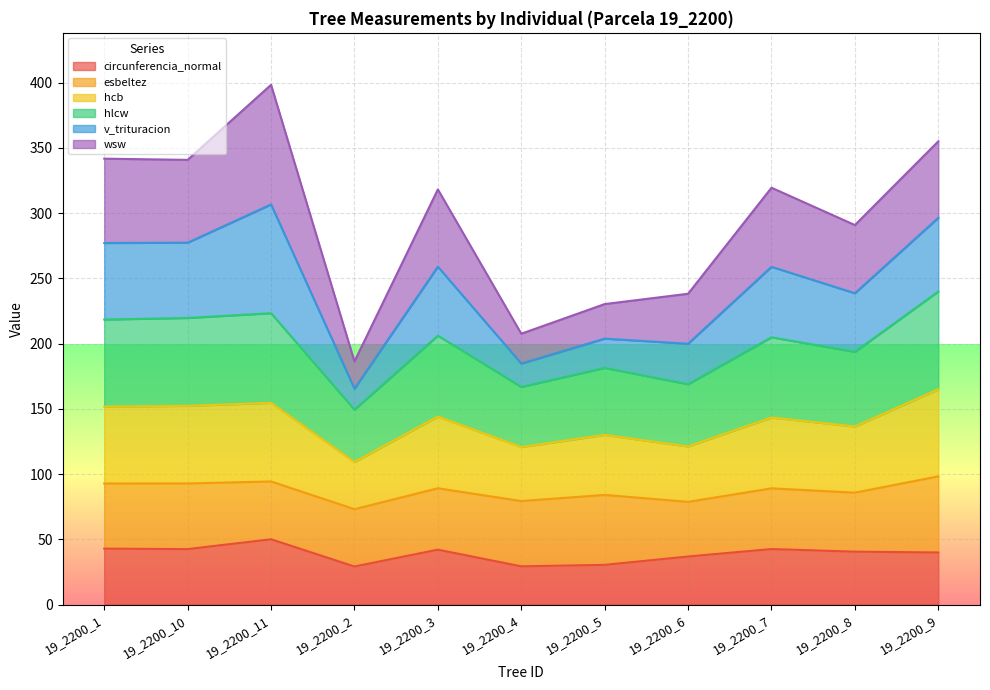

What are all the series names shown in the legend?

circunferencia_normal, esbeltez, hcb, hlcw, v_trituracion, wsw